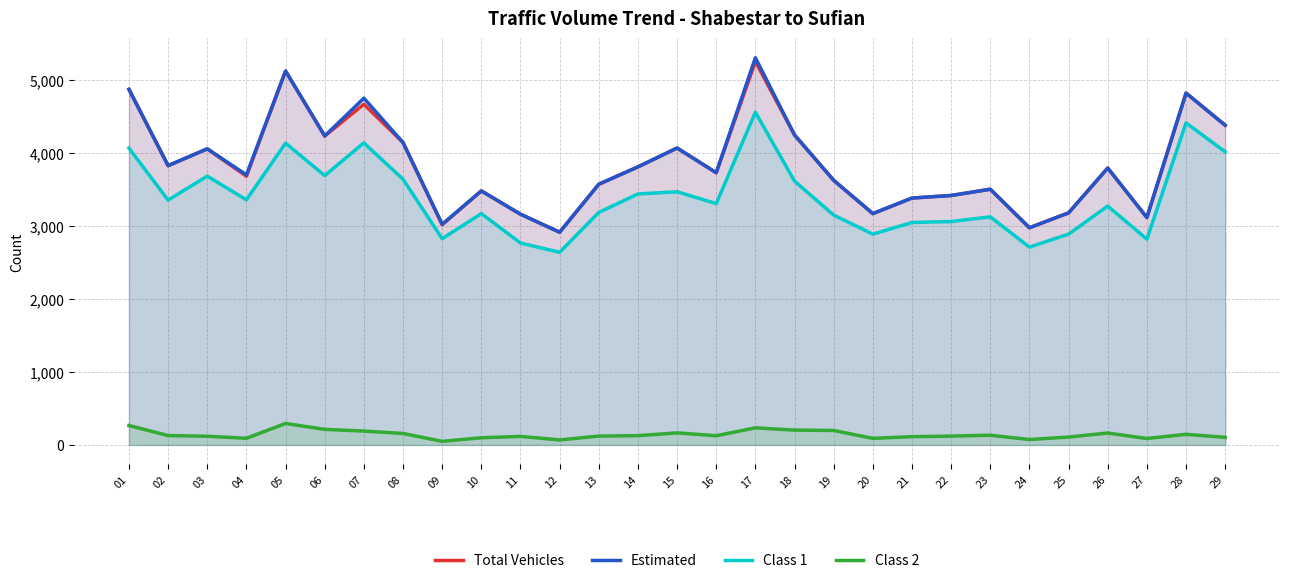

Reading left to right, transcribe all the data shown in this chart.

Total Vehicles: 4871	3826	4056	3681	5122	4232	4667	4143	3017	3480	3161	2914	3571	3809	4067	3729	5252	4246	3625	3169	3382	3417	3503	2975	3179	3793	3115	4820	4379
Estimated: 4871	3826	4056	3700	5122	4232	4750	4143	3022	3480	3161	2914	3571	3809	4067	3729	5304	4246	3625	3169	3382	3417	3503	2975	3179	3793	3115	4820	4379
Class 1: 4065	3354	3682	3358	4134	3690	4138	3640	2825	3169	2766	2639	3185	3438	3468	3306	4557	3614	3148	2888	3047	3060	3124	2710	2888	3272	2819	4412	4015
Class 2: 266	128	119	91	294	213	190	157	49	98	117	68	121	127	165	126	234	203	198	90	113	121	133	74	108	163	88	145	104